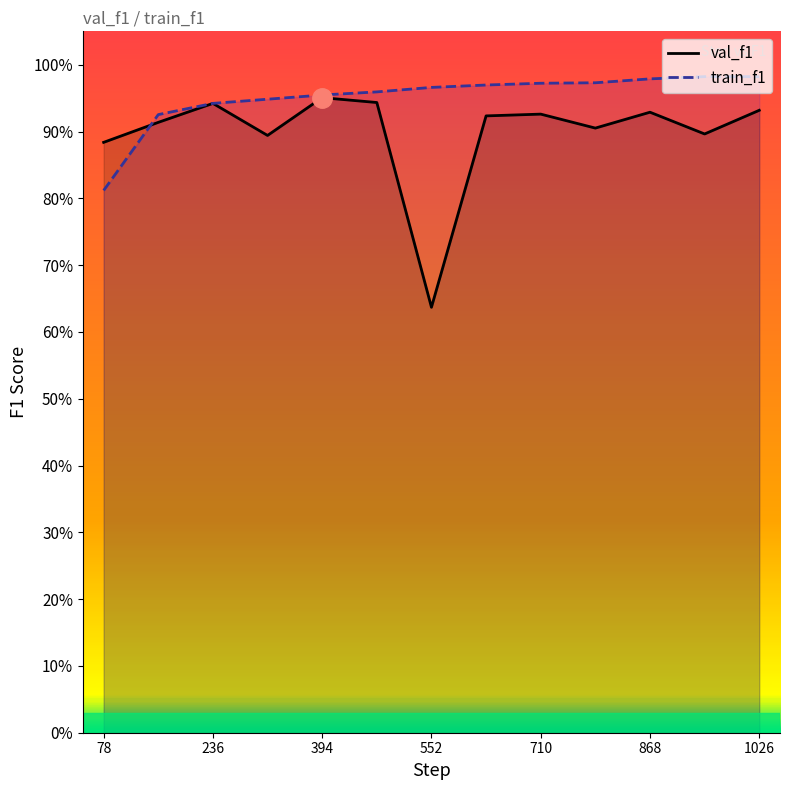

Does the chart have visible grid lines?

No